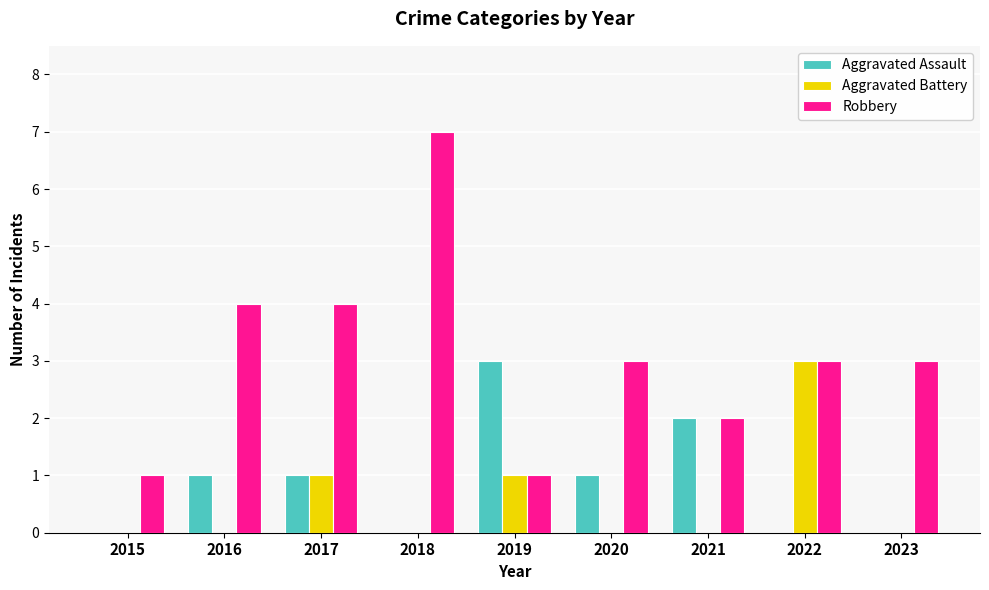

At which category does the chart reach its peak across all series?

2018